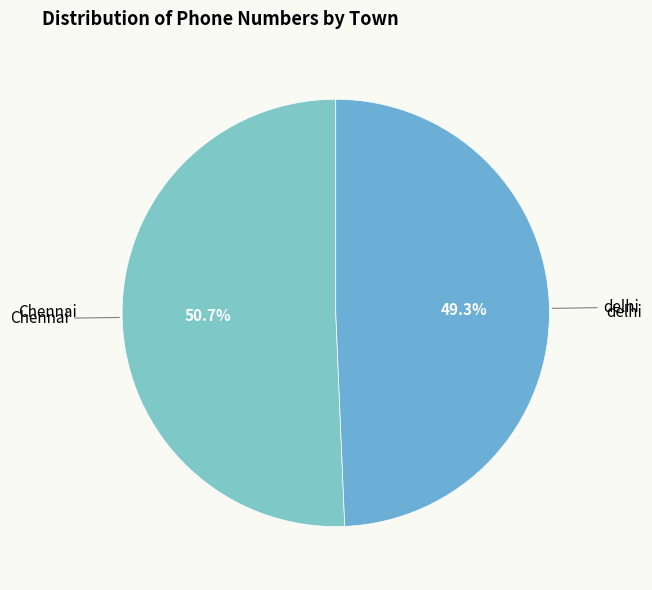

Rank the categories by value from highest to lowest.

Chennai, delhi